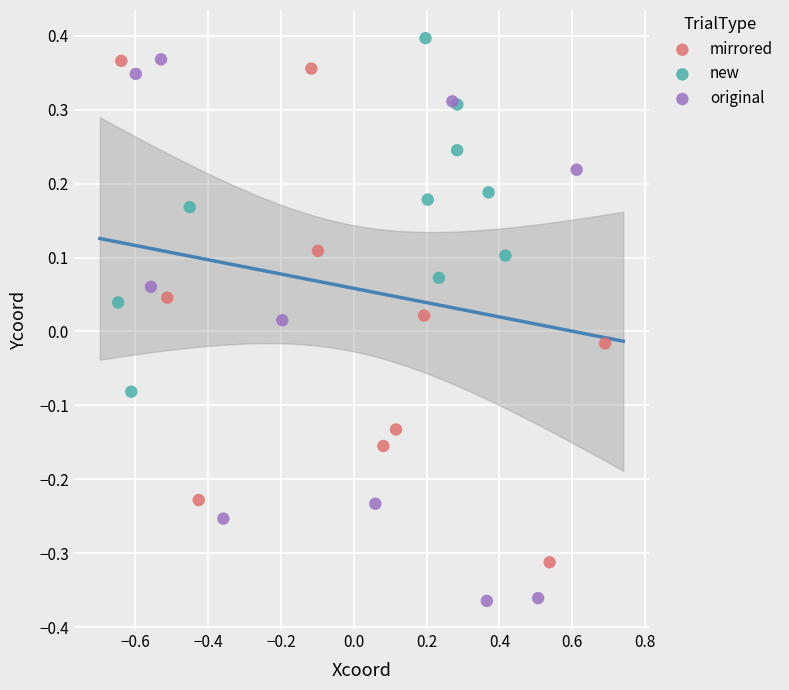

Which series has the widest spread of Y values?

original